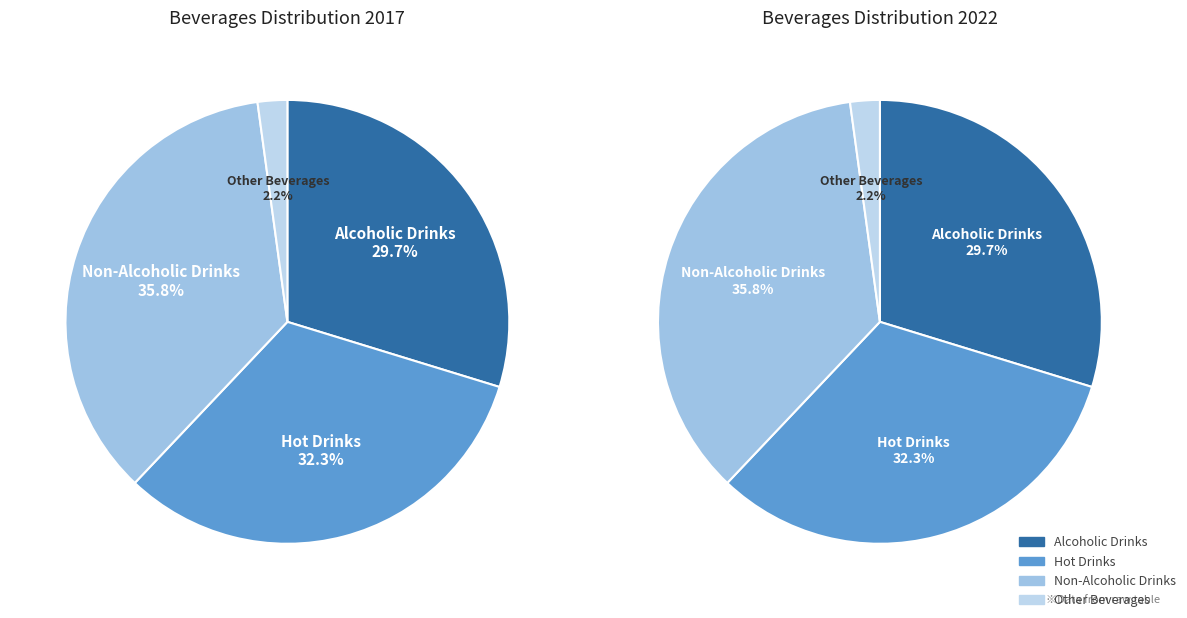

Which slice is the largest?

Non-Alcoholic Drinks